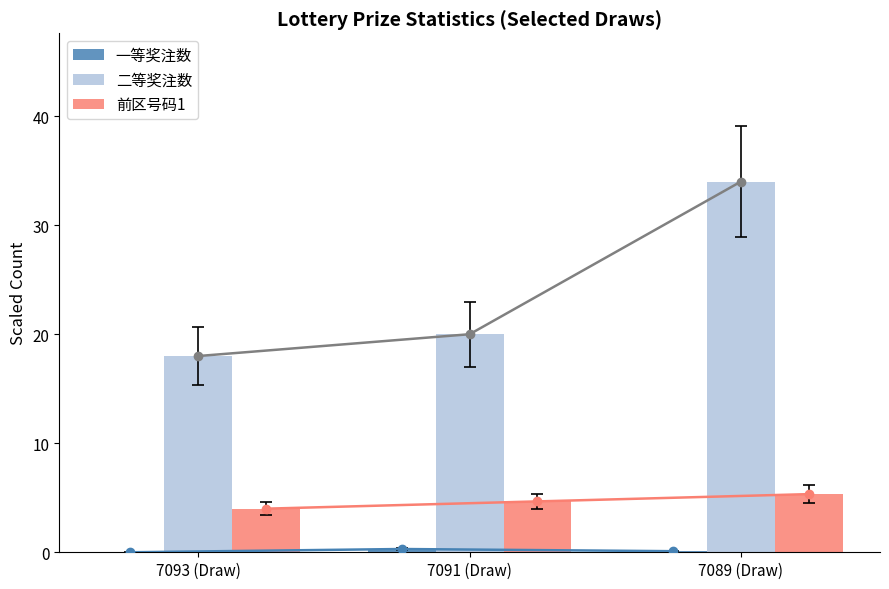

Count the number of data series in this chart.

3